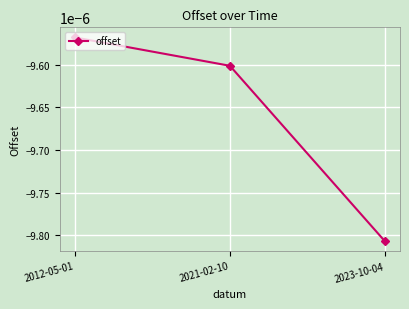

At which label is the value closest to 0?

2012-05-01